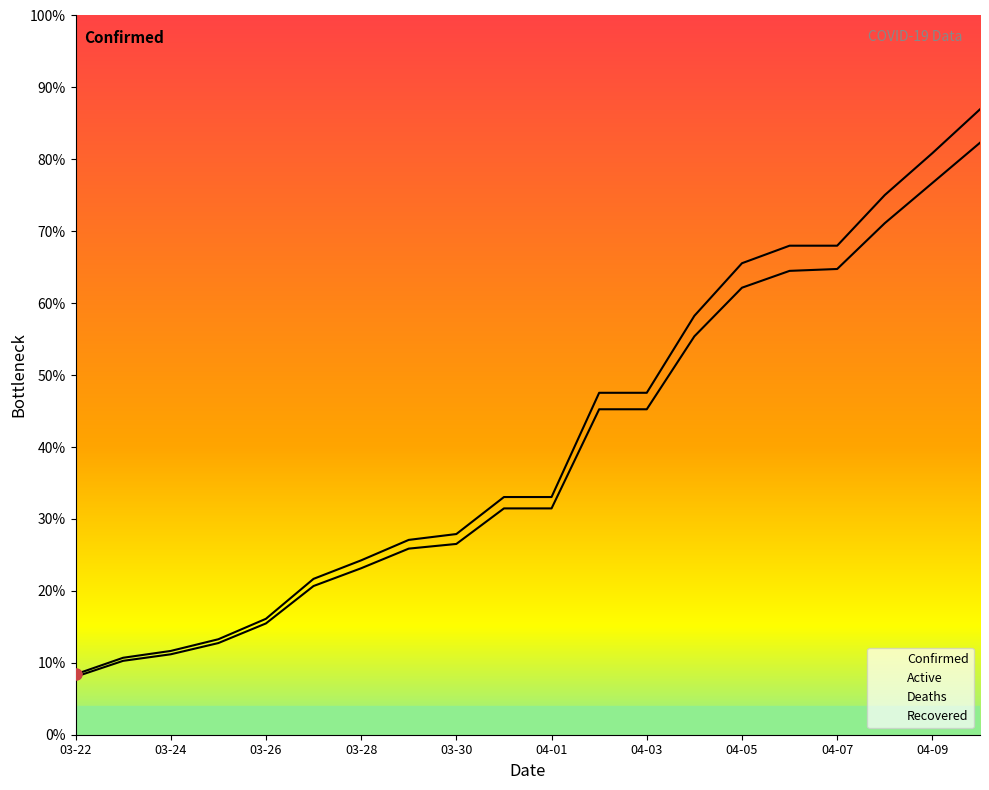

The Active series shows 249.5 at 04-08. True or false?

False